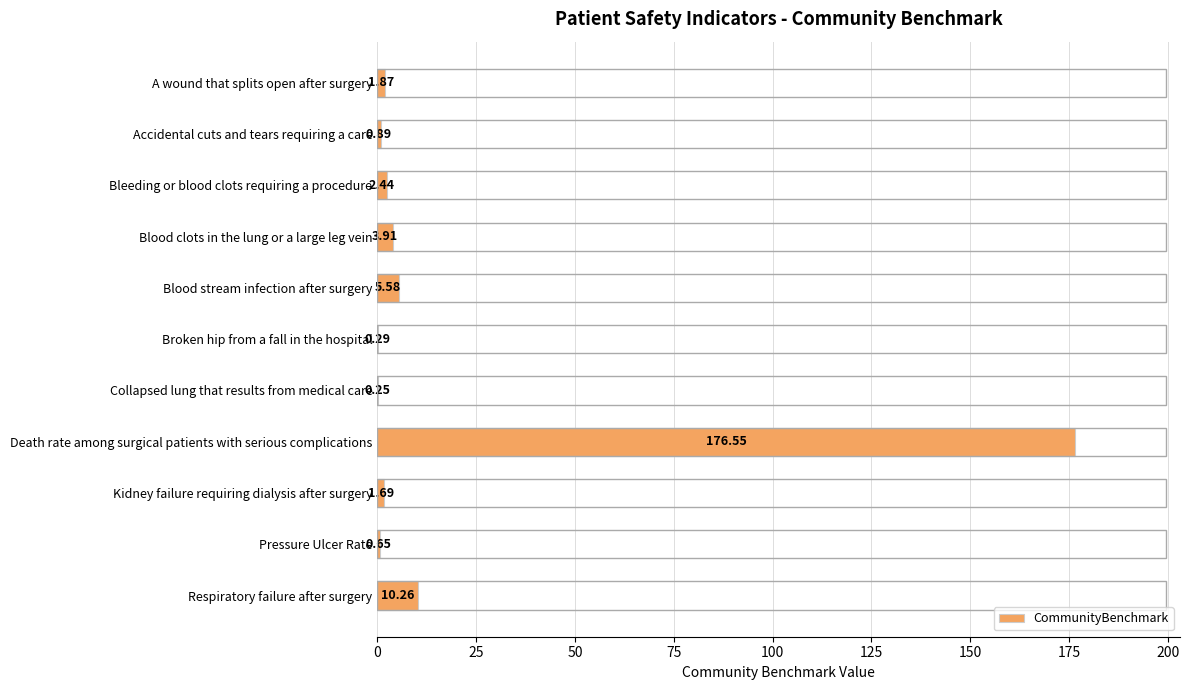

Where is the data nearest to the value 88?

Respiratory failure after surgery